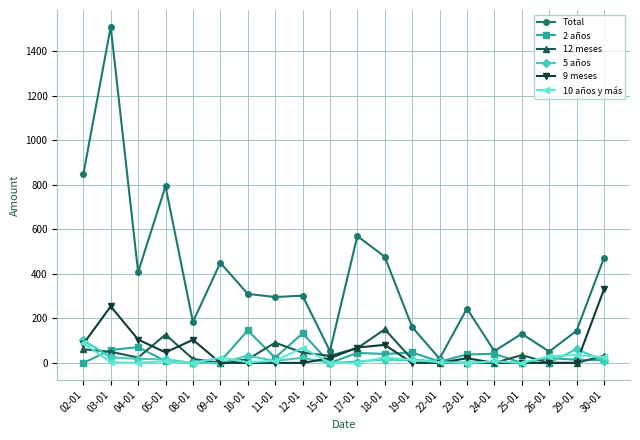

What is the label of the 3rd point from the left?

04-01